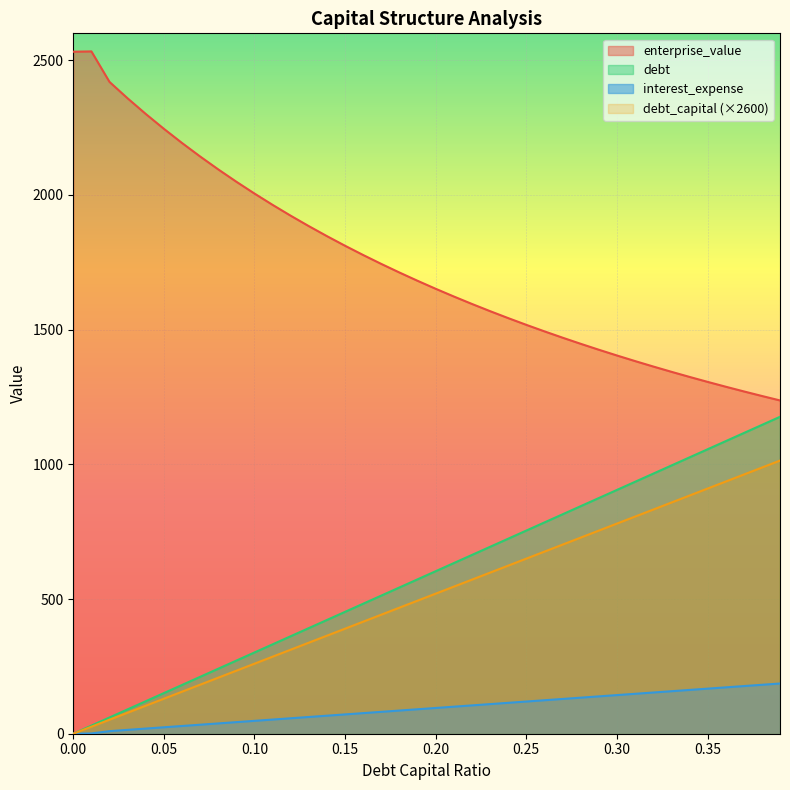

True or false: debt_capital and debt intersect in this chart.

False